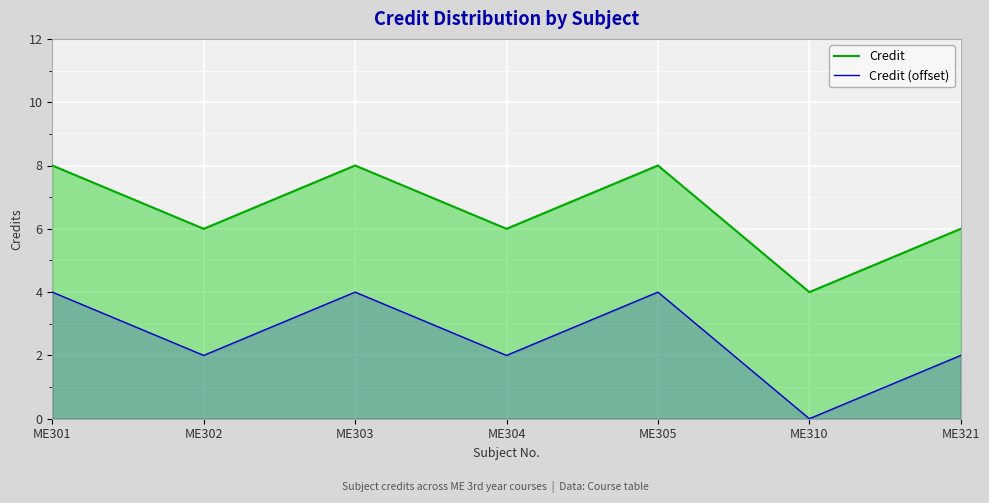

True or false: Credit and Credit (offset) cross at least once.

False